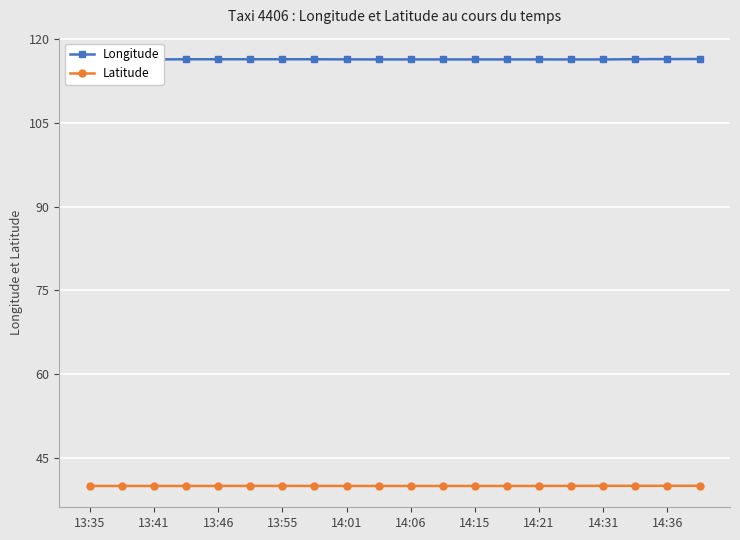

At which label is Longitude closest to 116?

13:35